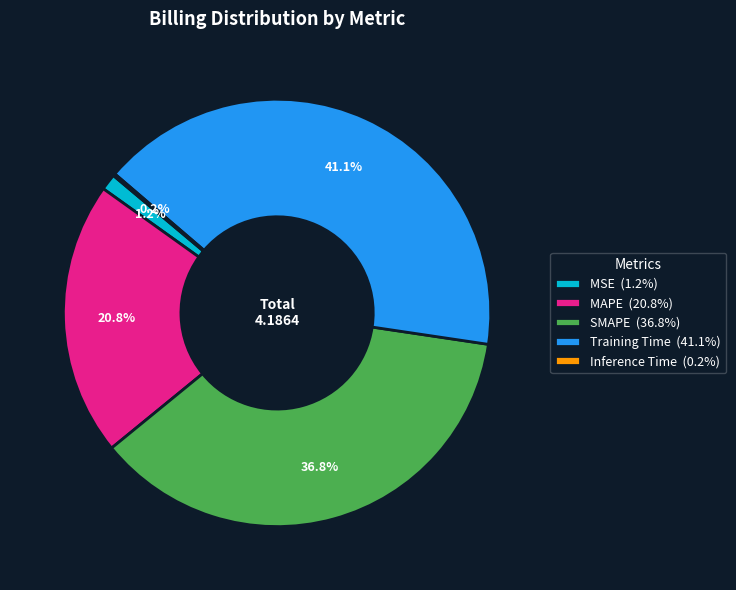

To the nearest percent, what is the combined percentage of SMAPE and MAPE?

58%